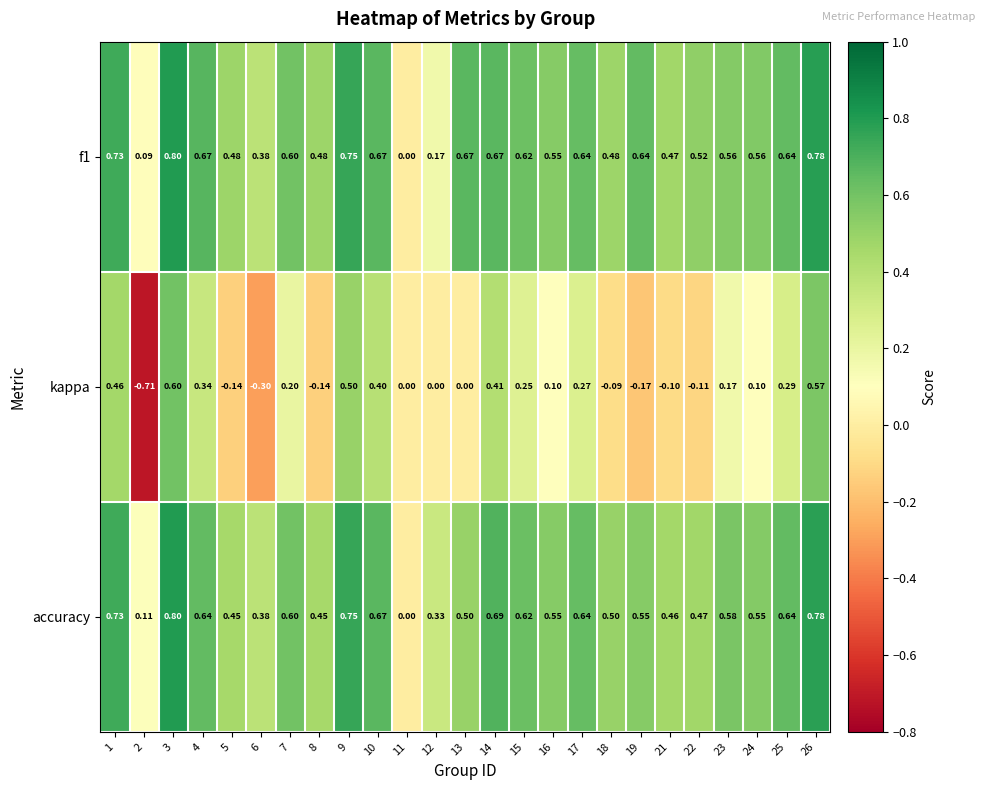

Which series has the largest total across all categories?

f1